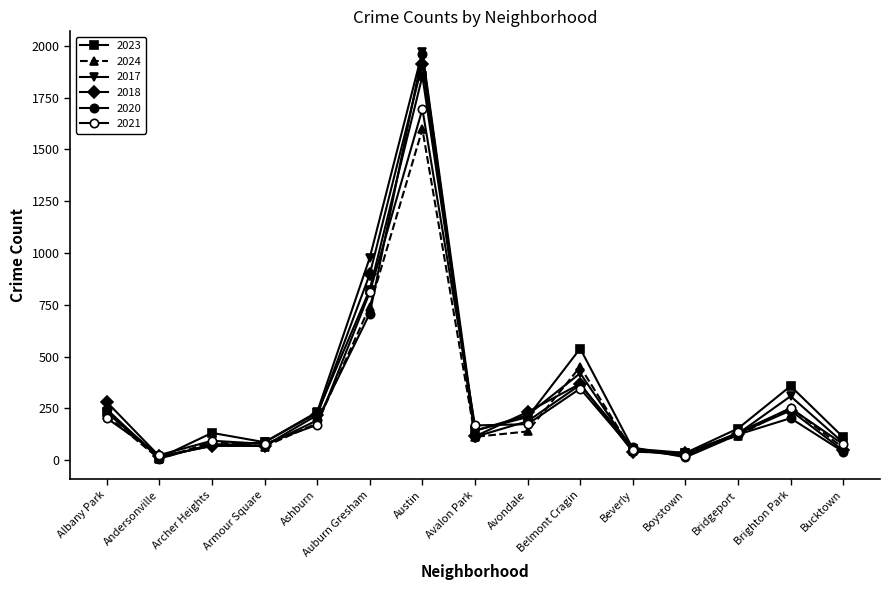

What is the average value of the 2017 series?

331